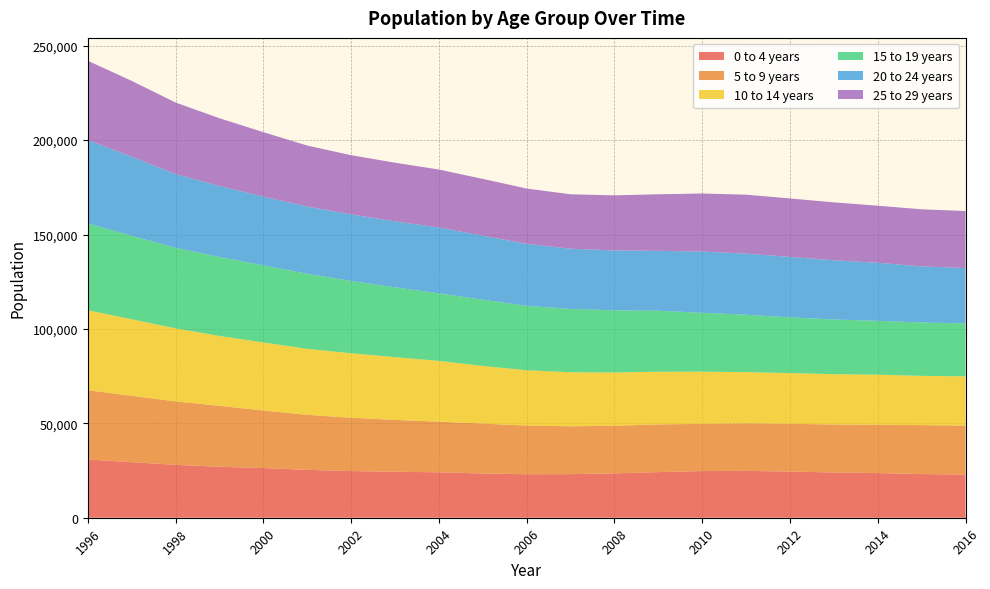

Reading right to left, transcribe all the data shown in this chart.

0 to 4 years: 22885	23124	23636	23979	24457	24827	24714	24165	23498	23088	23038	23448	24062	24362	24727	25381	26312	26983	28030	29407	30875
5 to 9 years: 25946	25921	25612	25412	25269	25162	25012	25260	25214	25340	25776	26414	26814	27451	28229	29131	30497	32275	33594	35164	36679
10 to 14 years: 26047	26084	26512	26634	26885	27127	27633	27906	28227	28621	29293	30537	32185	33239	34150	34932	36025	37033	38663	40558	42350
15 to 19 years: 27994	28298	28506	28957	29526	30375	31192	32301	32882	33535	34119	35088	35787	36971	38307	39763	40843	41826	42648	44221	45958
20 to 24 years: 29357	29678	30774	31412	32008	32422	32420	31717	31761	31888	32850	33901	34864	34949	35265	35599	36412	37593	39109	41880	44164
25 to 29 years: 30210	30251	30212	30632	30954	31180	30749	29960	29161	28828	29267	30075	30703	31061	31335	32308	34125	35883	37866	40141	42008